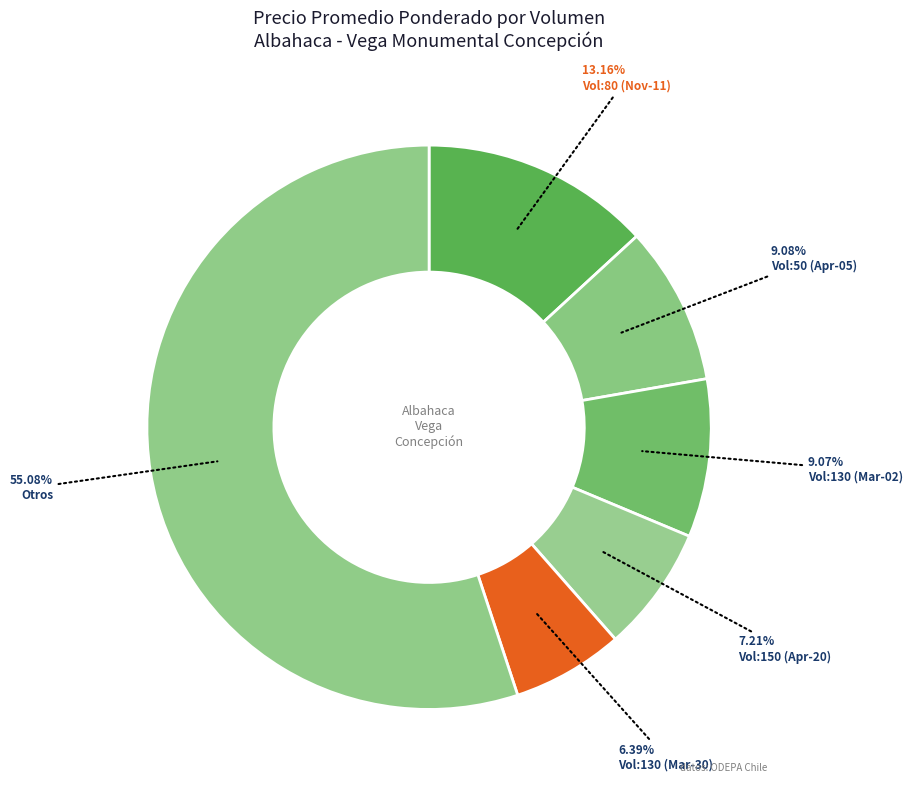

Which category has the smallest portion of the pie?

Vol:130 (Mar-30)